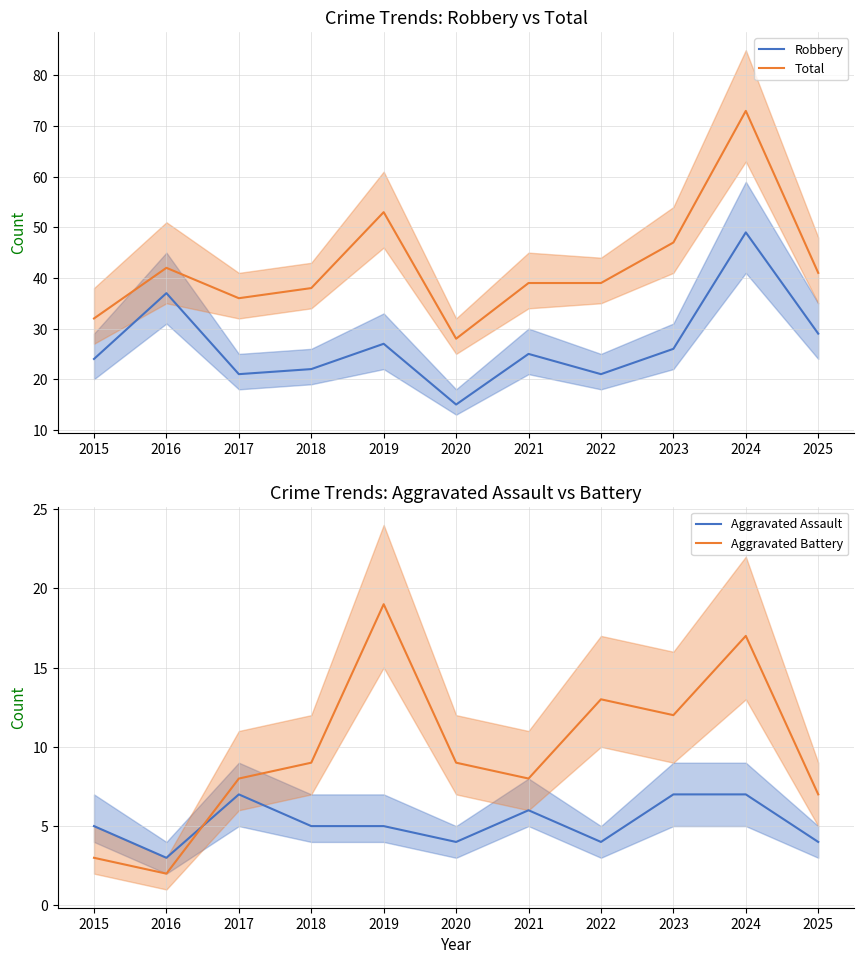

True or false: Aggravated Battery and Total cross at least once.

False